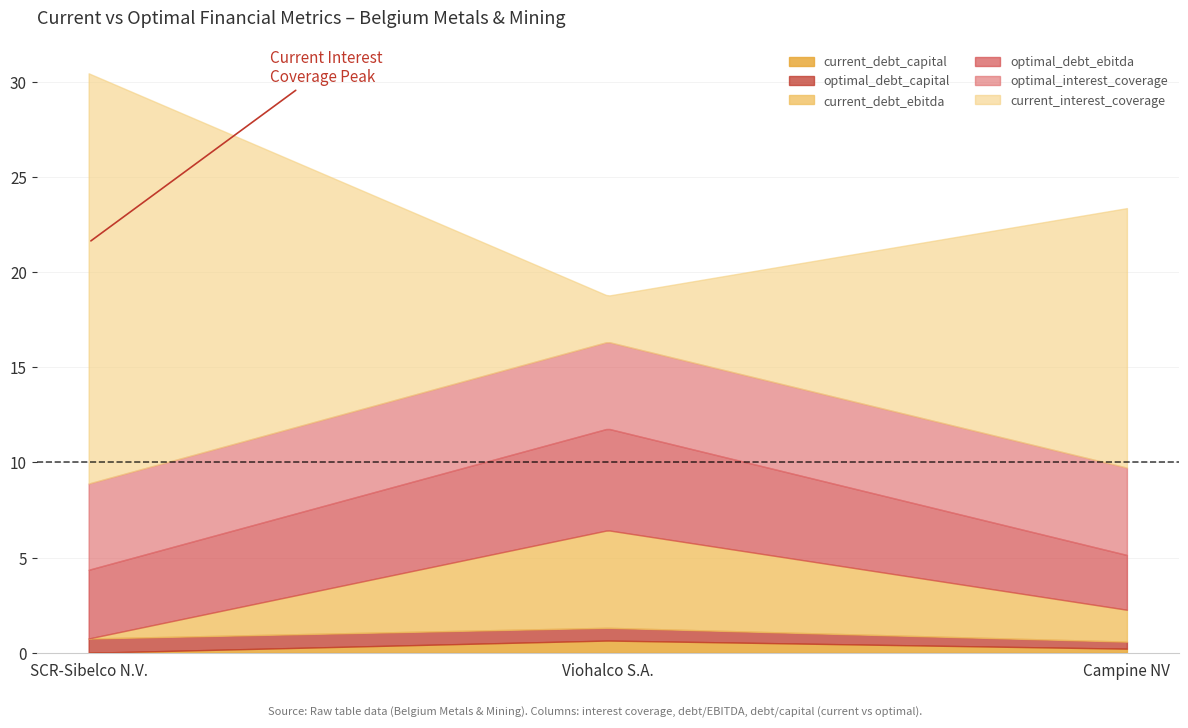

At which category does the chart reach its minimum across all series?

SCR-Sibelco N.V.